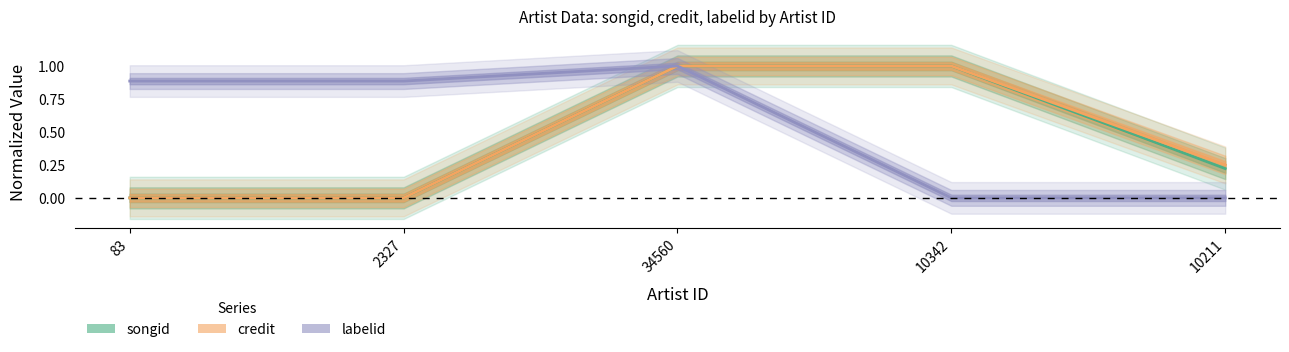

Is the value of songid at 34560 greater than the value of credit at 83?

Yes